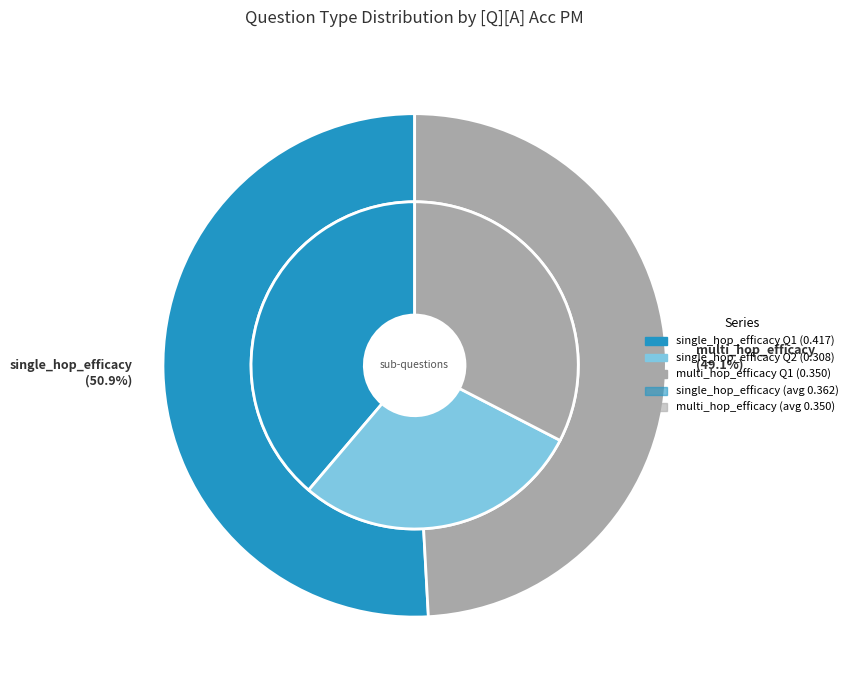

To the nearest percent, what is the difference between the multi_hop_efficacy and single_hop_efficacy slice percentages?

2%